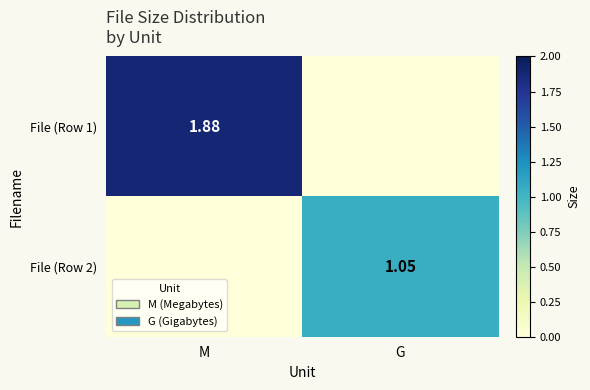

Which has a higher value, M or G?

M